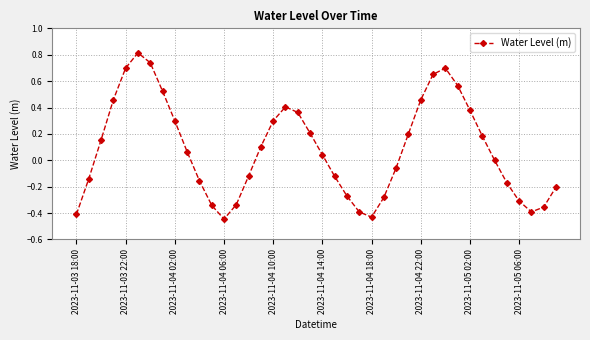

What is the sum of all values?

3.4